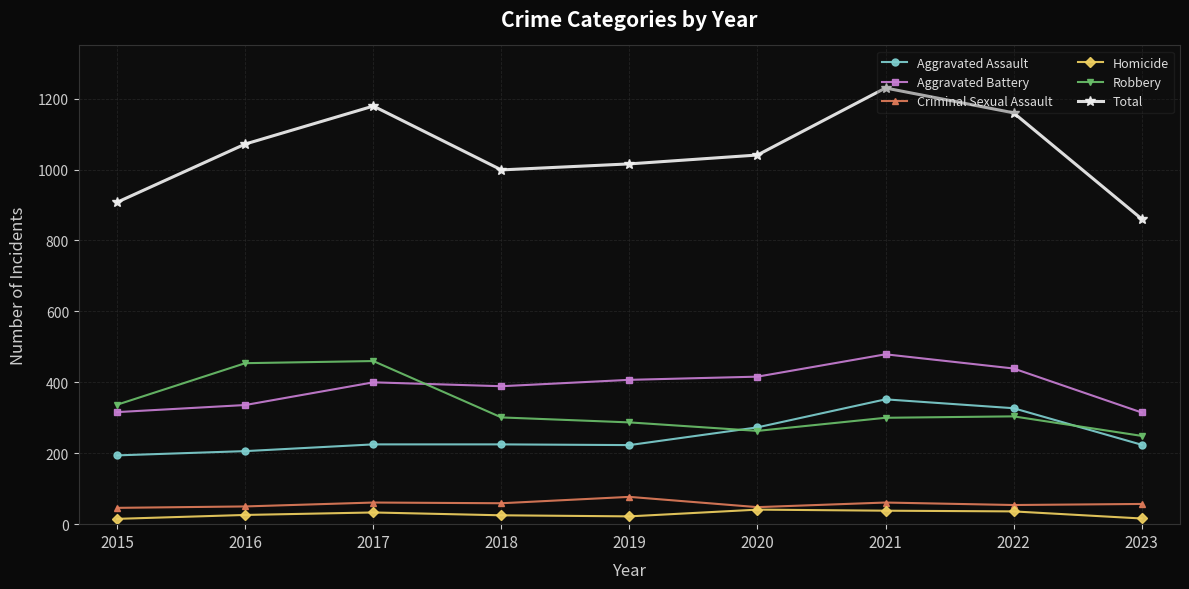

At which label does Aggravated Battery reach its peak?

2021